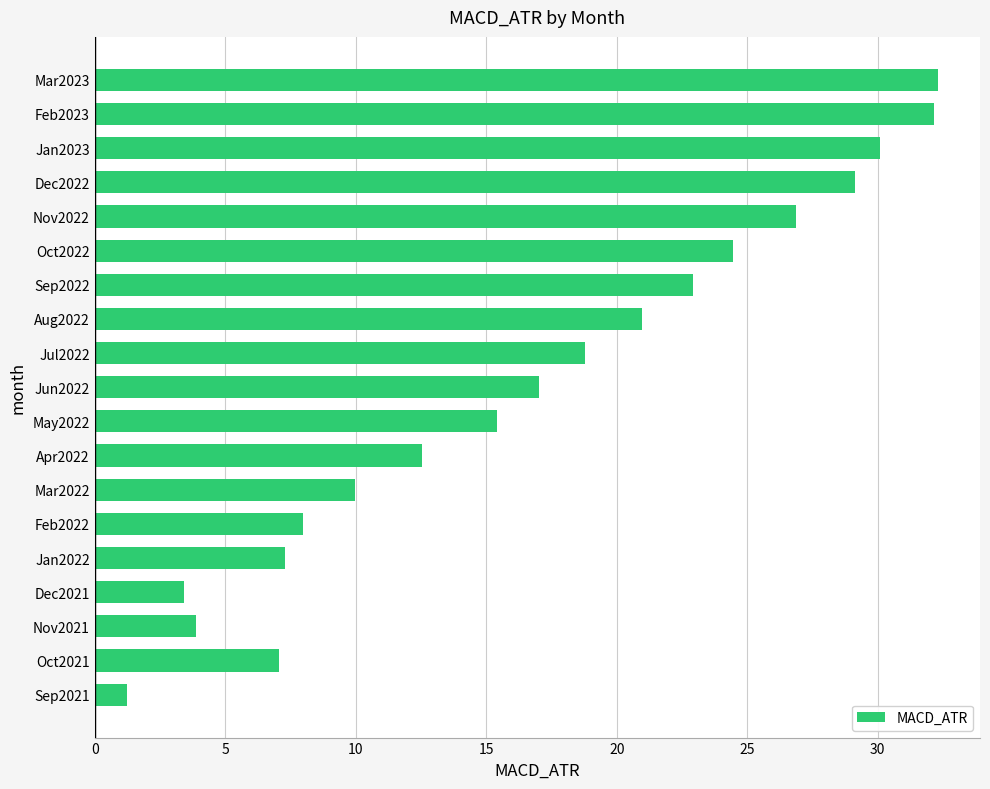

What is the minimum value shown in the chart?

1.2